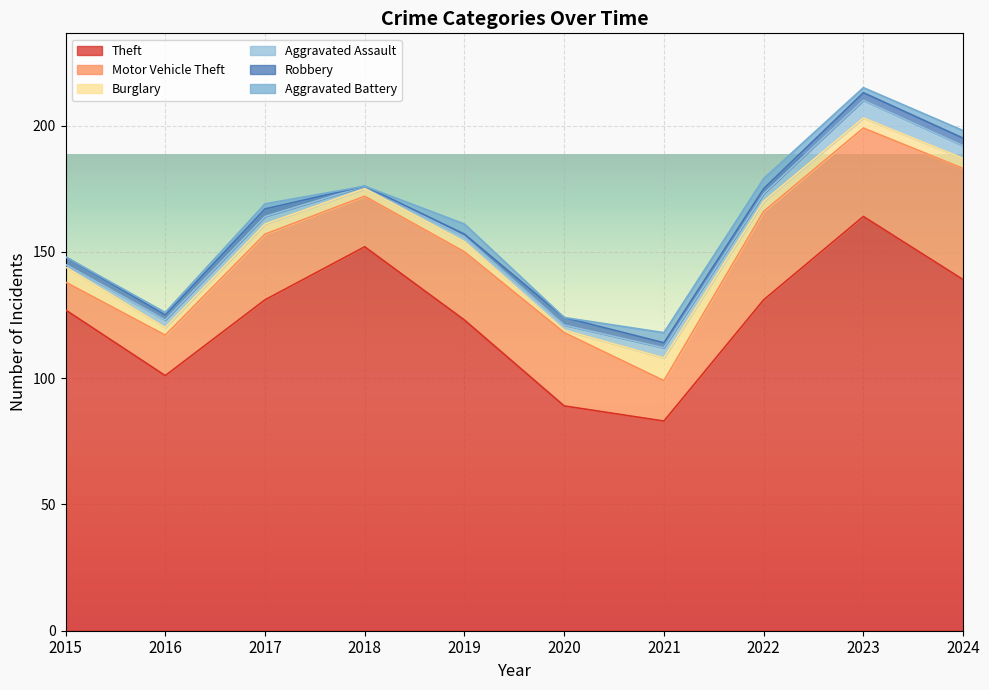

Which has a higher value, 2022 or 2019?

2022